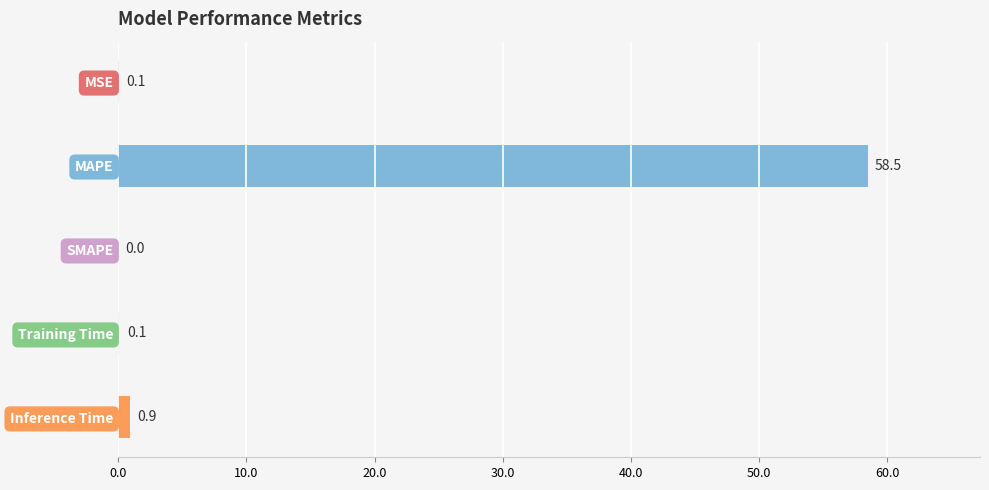

Rank the categories by value from lowest to highest.

SMAPE, MSE, Training Time, Inference Time, MAPE